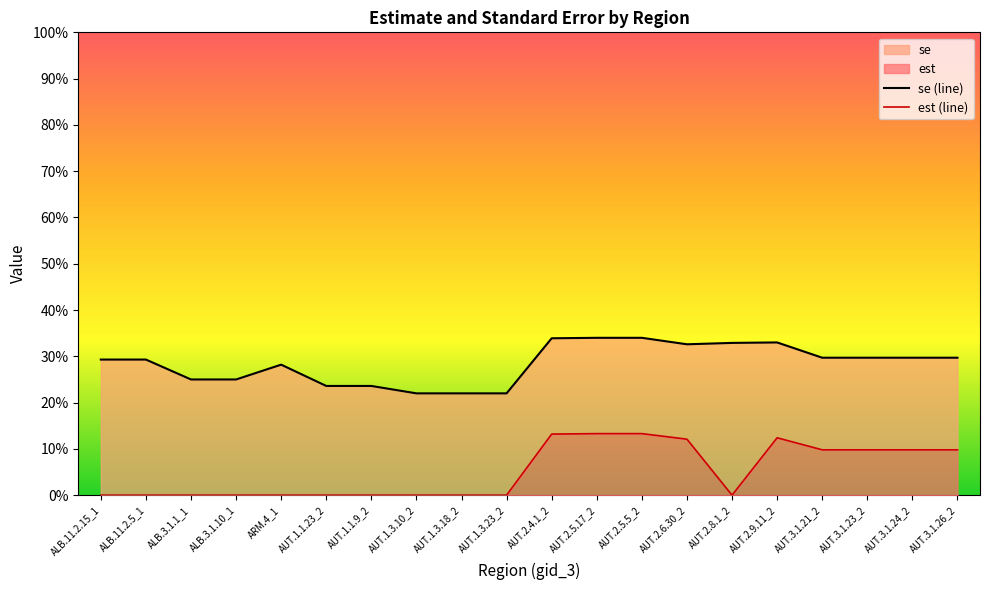

Which series changed the most between AUT.1.1.23_2 and AUT.2.6.30_2?

est (line)